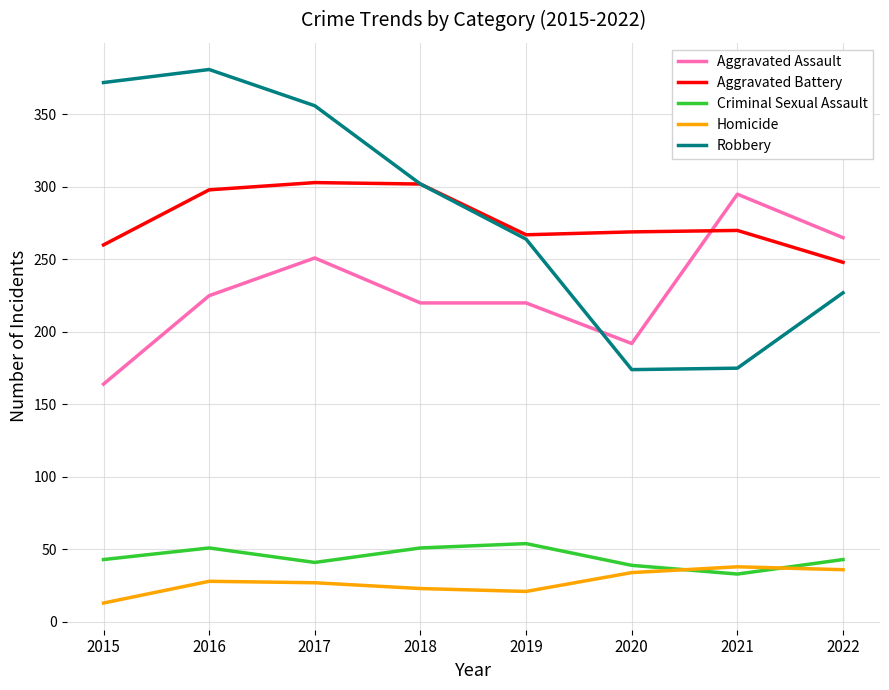

True or false: Robbery and Criminal Sexual Assault intersect in this chart.

False